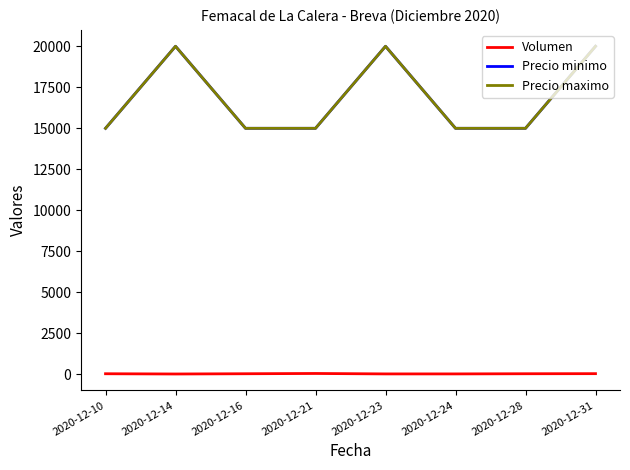

True or false: Precio maximo and Precio minimo cross at least once.

False